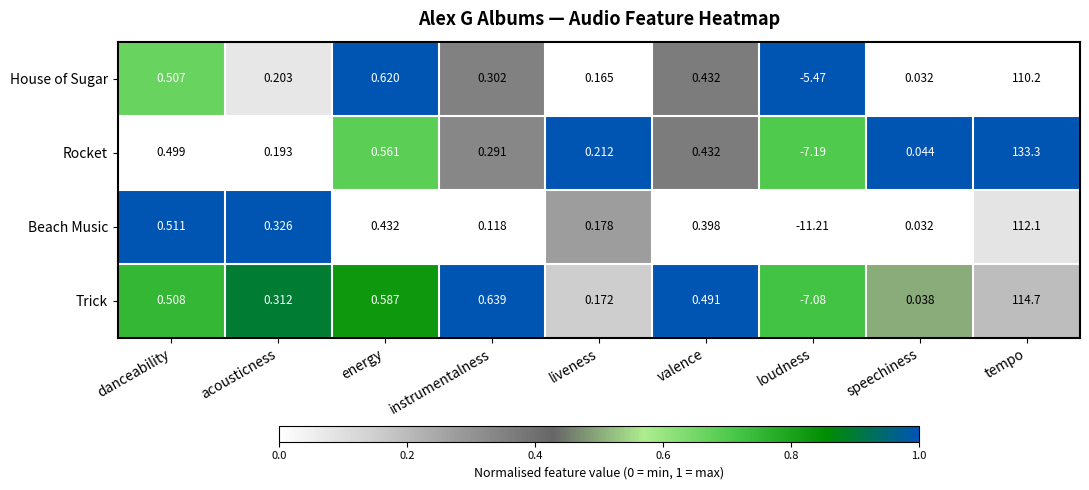

Which series has the widest spread of values?

Rocket